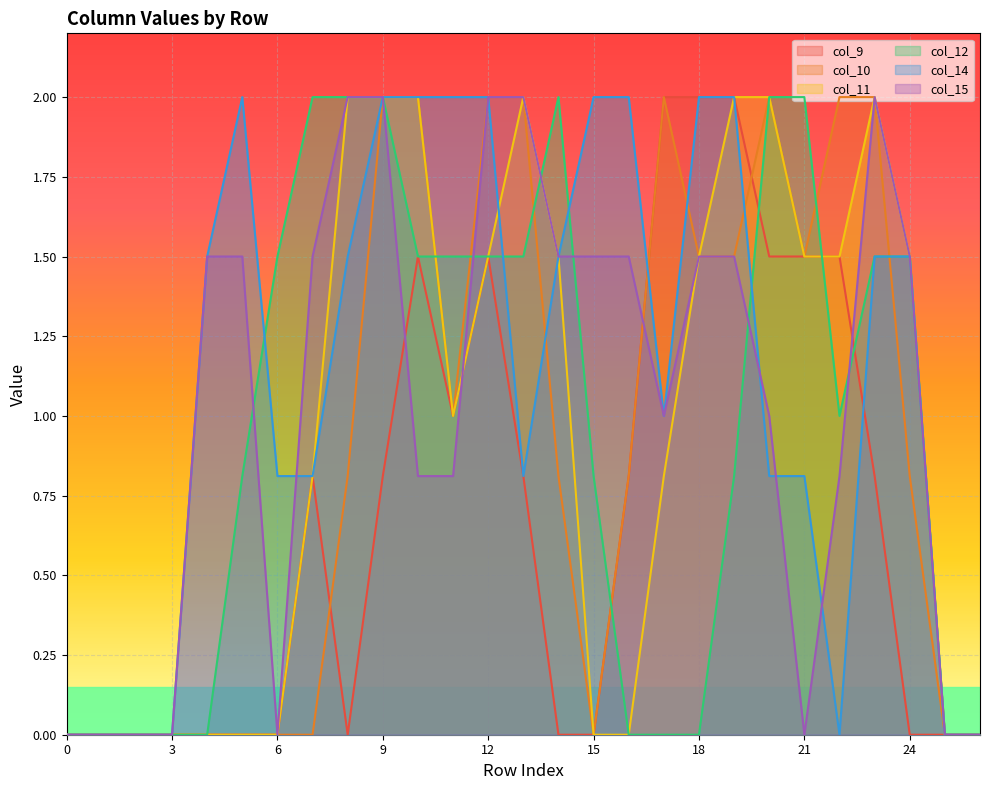

How many values in the col_10 series exceed 0?

16